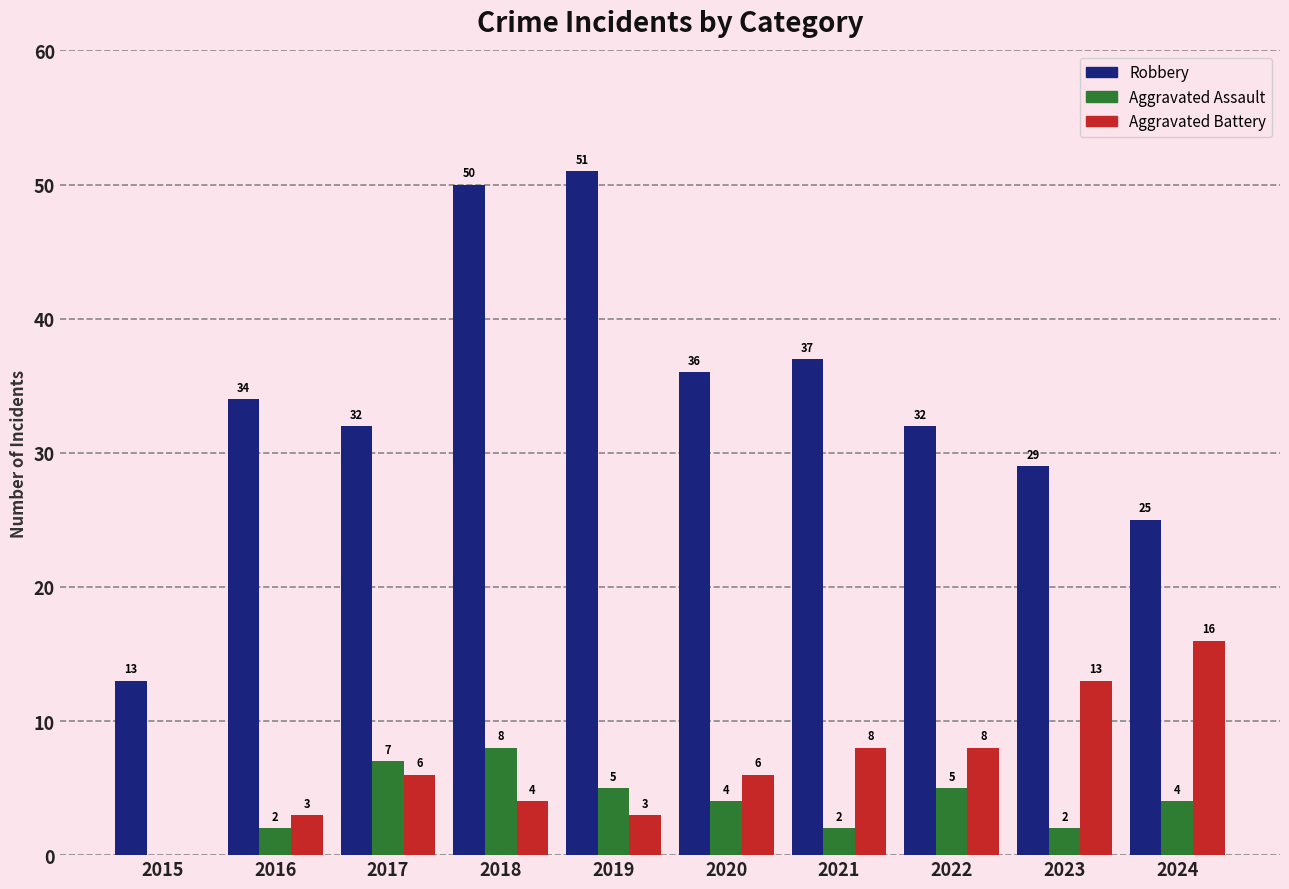

What is the greatest value displayed?

51